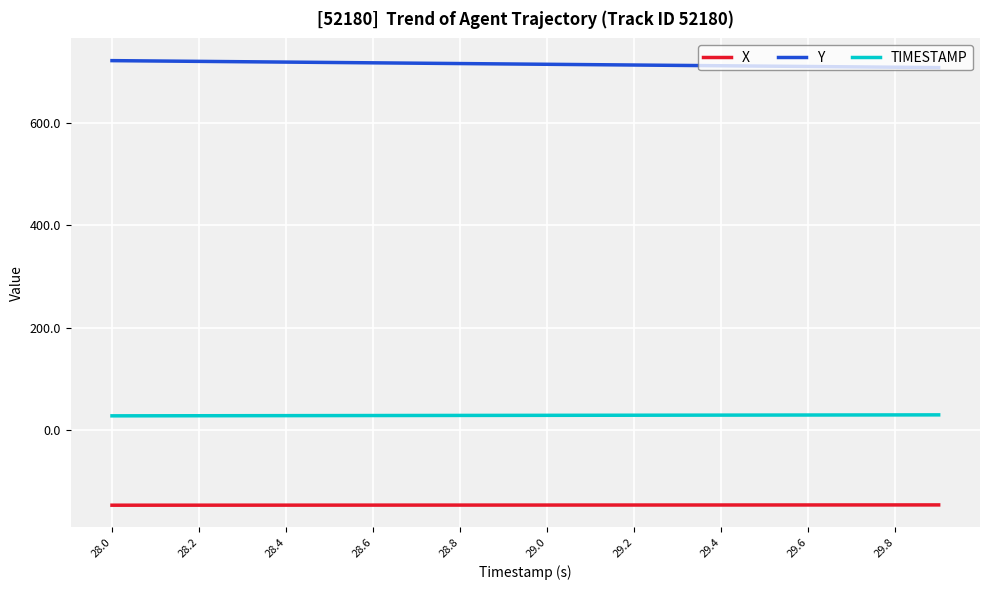

Rank the series by their maximum value, from lowest to highest.

X, TIMESTAMP, Y